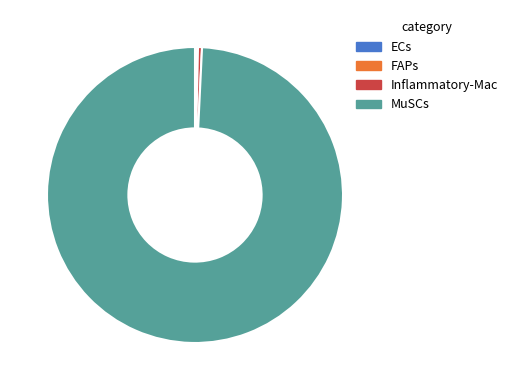

What is the largest slice in the pie chart?

MuSCs